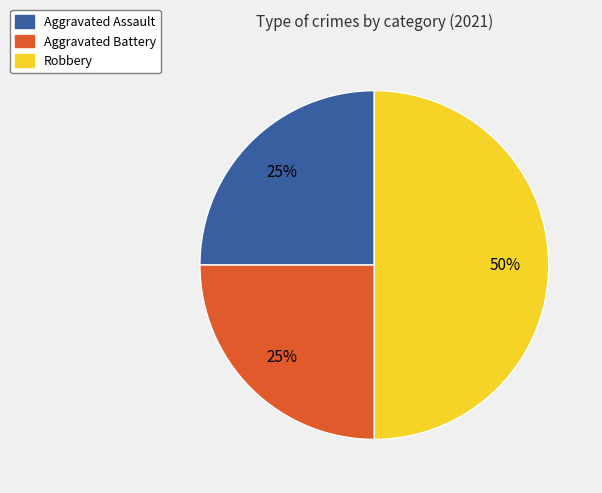

Is the sum of Aggravated Assault and Robbery greater than half?

Yes